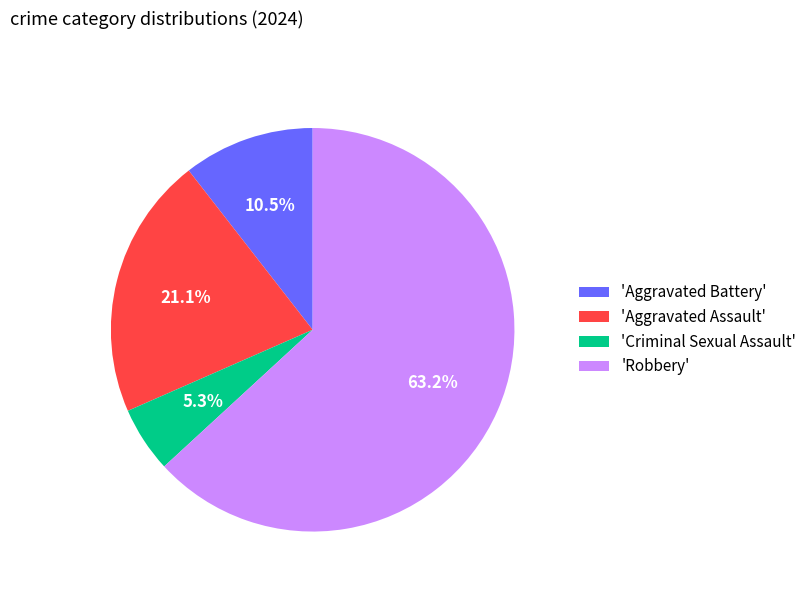

Which has a higher value, 'Robbery' or 'Criminal Sexual Assault'?

'Robbery'